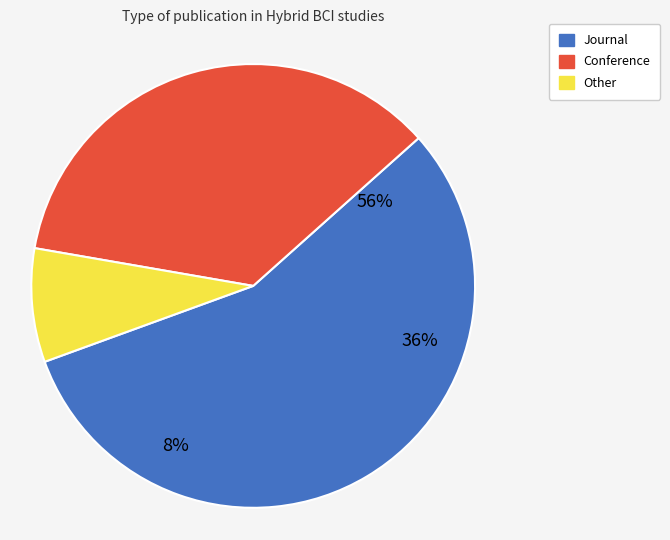

Is there any slice that represents more than half of the pie?

Yes